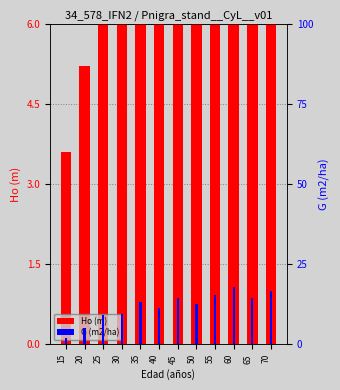

Which series has the largest range (max minus min)?

G (m2/ha)